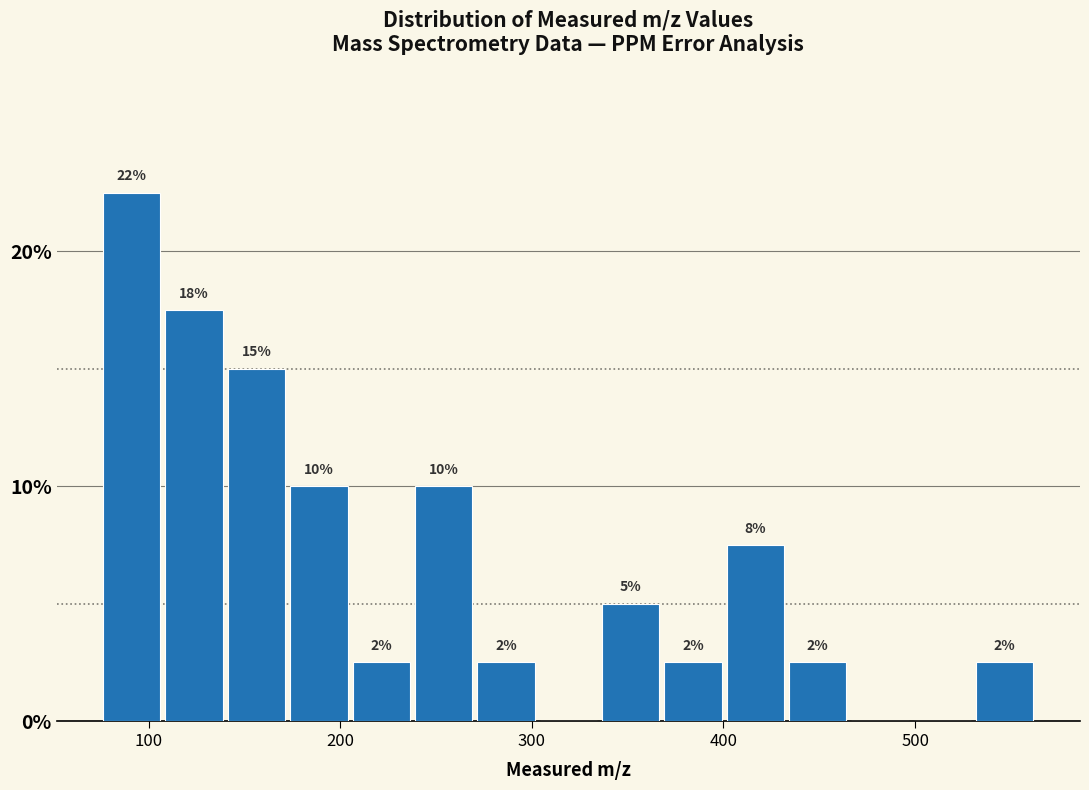

Around what value on the x-axis is the tallest bar? Give the approximate position of its centre, as read against the axis.

90